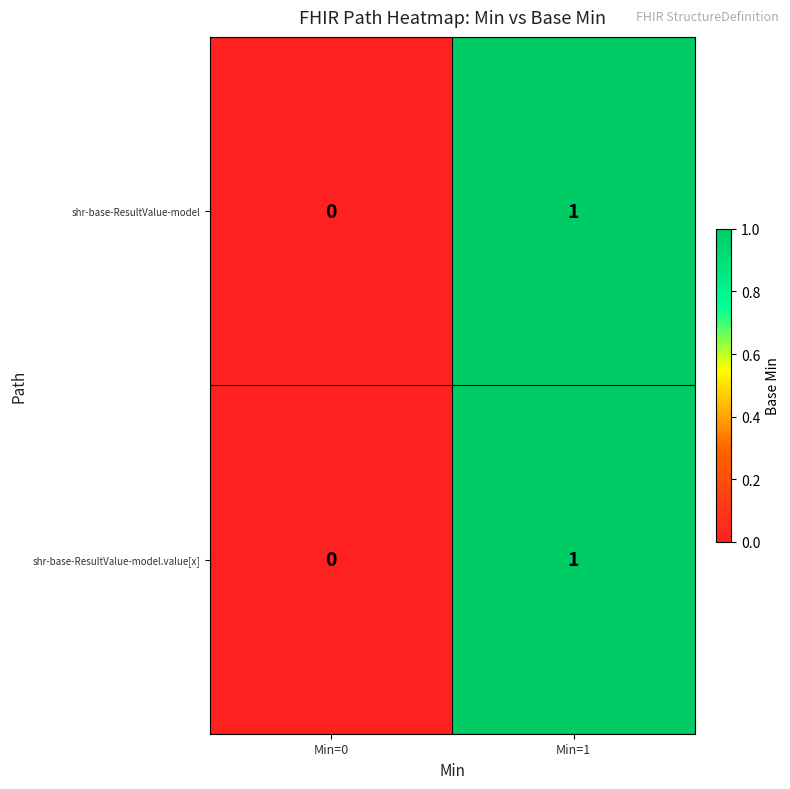

True or false: shr-base-ResultValue-model has a value of 0 at Min=0.

True